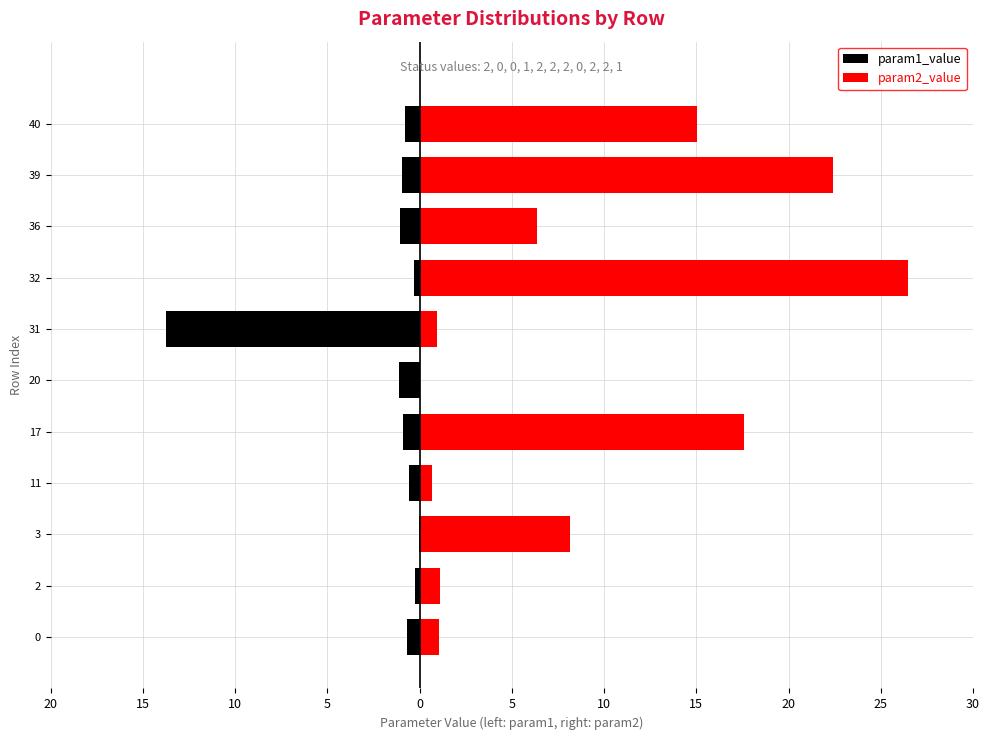

What is the difference between the highest and lowest values at 2?

1.4